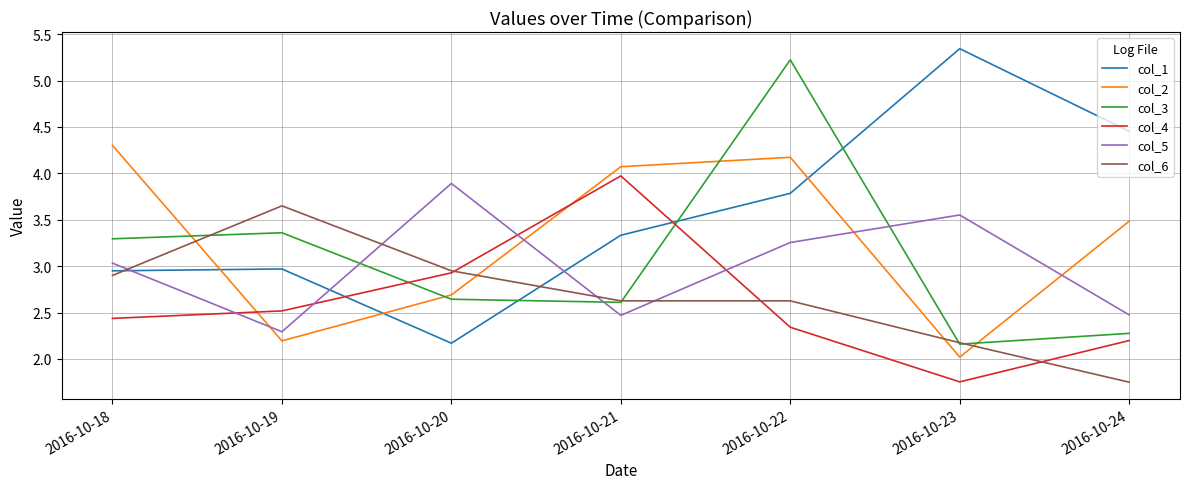

At which label does col_4 reach its minimum?

2016-10-23